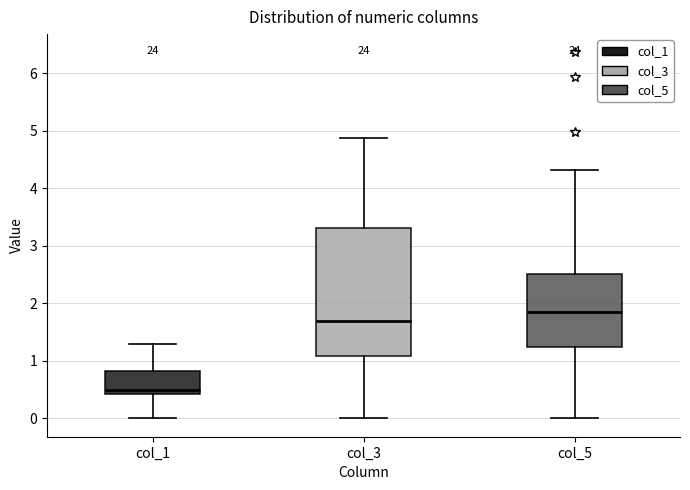

Reading left to right, read every box against the y-axis: the position of its median line, the range the box covers, and the ends of its whiskers. The values are not printed on the chart, so give them approximately, as read against the axis.

col_1: median 0.5, box 0.4 to 0.8, whiskers 0.0 to 1.3
col_3: median 1.7, box 1.1 to 3.3, whiskers 0.0 to 4.9
col_5: median 1.9, box 1.2 to 2.5, whiskers 0.0 to 4.3